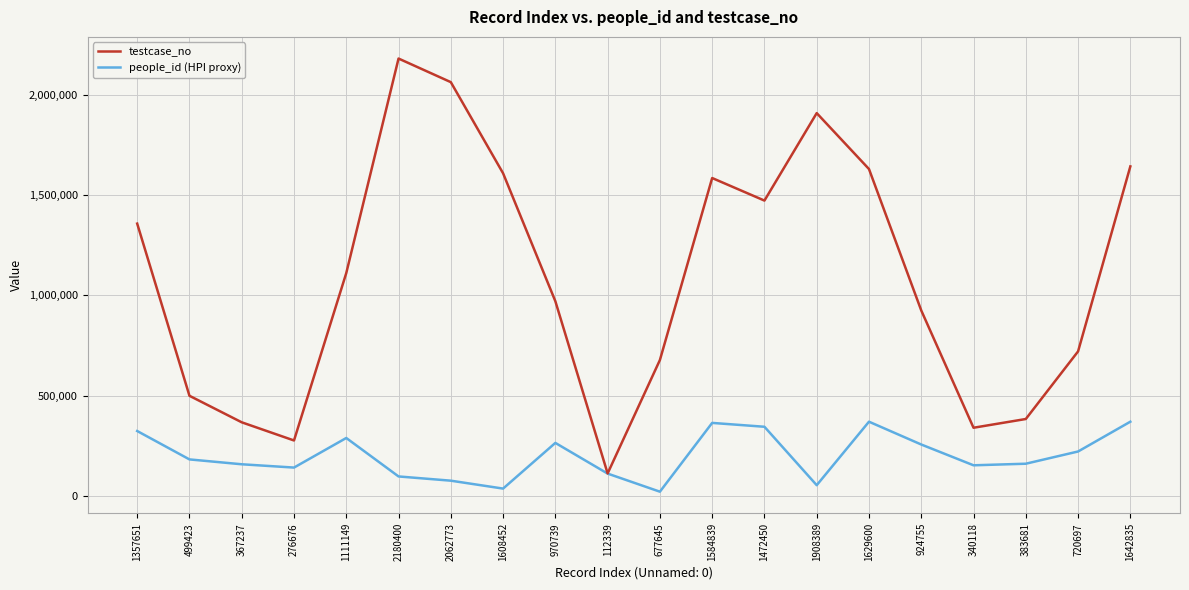

How many lines are shown in the chart?

2